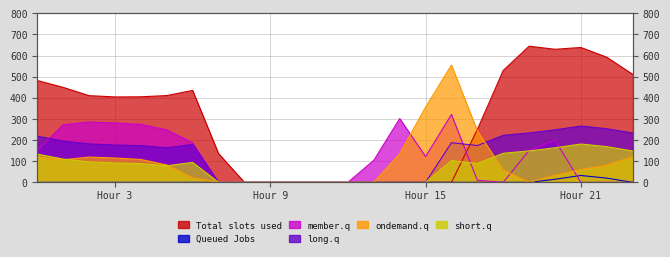

Which has a higher value, 14 or 13?

14